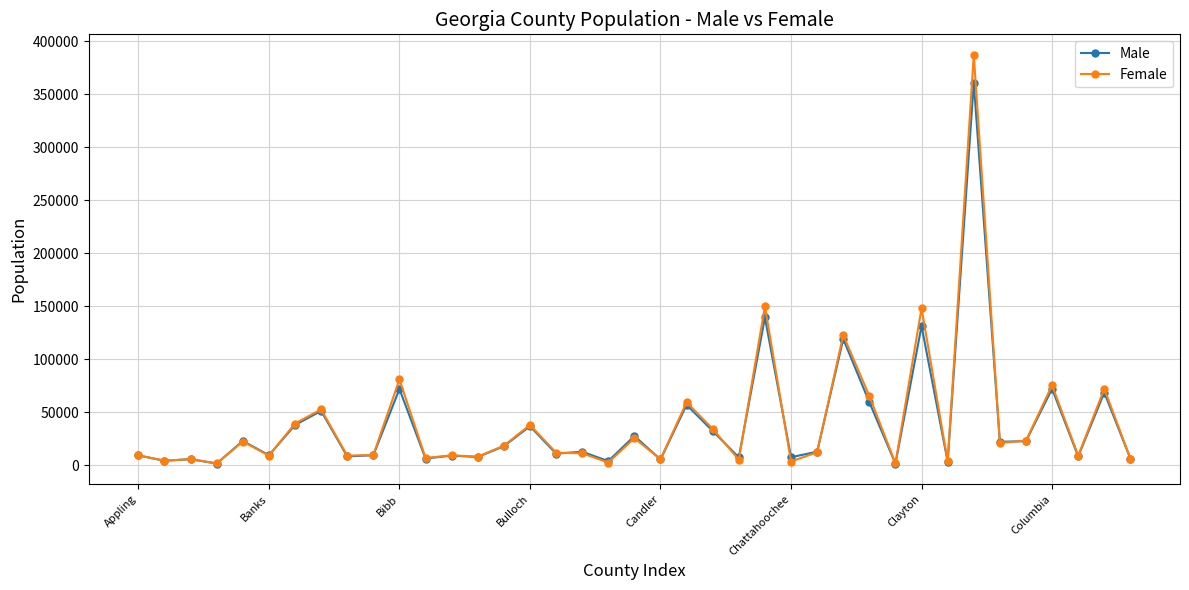

What is the maximum value for Male?

360969